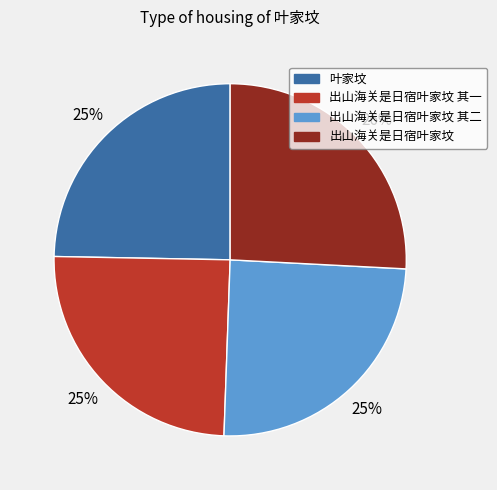

Between 出山海关是日宿叶家坟 and 叶家坟, which is larger?

出山海关是日宿叶家坟